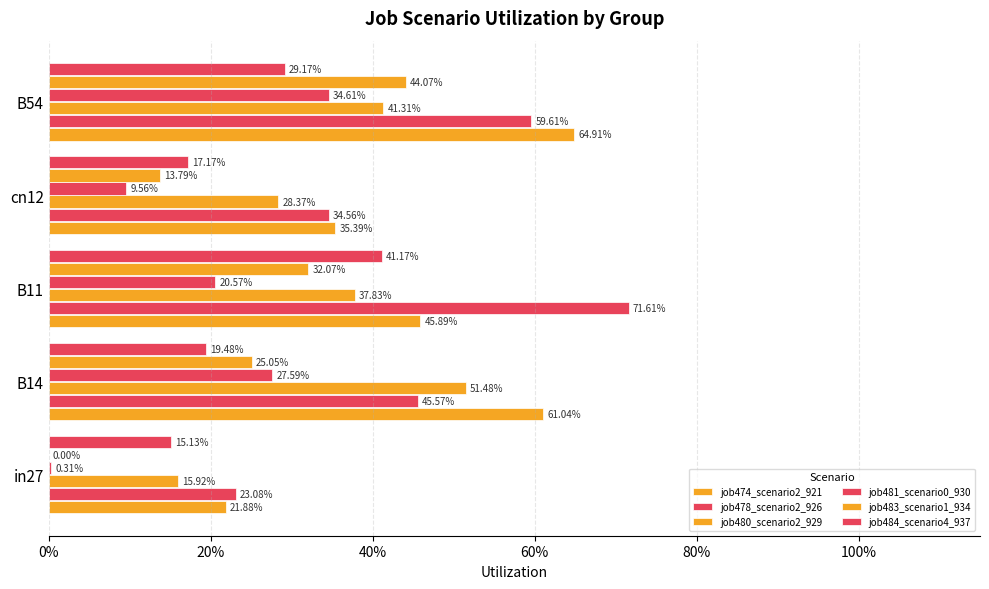

What is the difference between the maximum and second lowest values in the job480_scenario2_929 series?

0.2